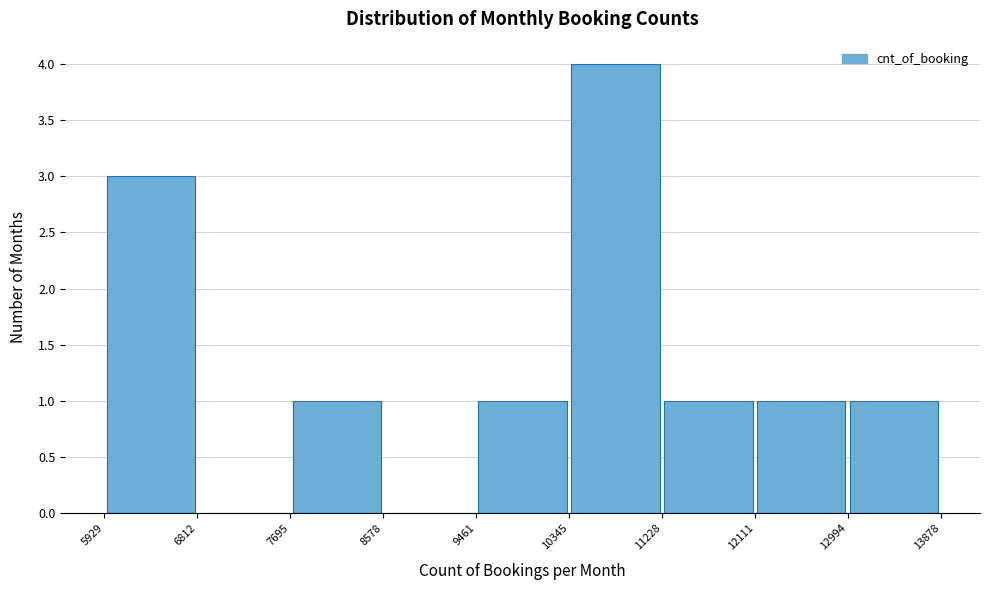

Which range on the x-axis has the tallest bar?

10345 to 11228